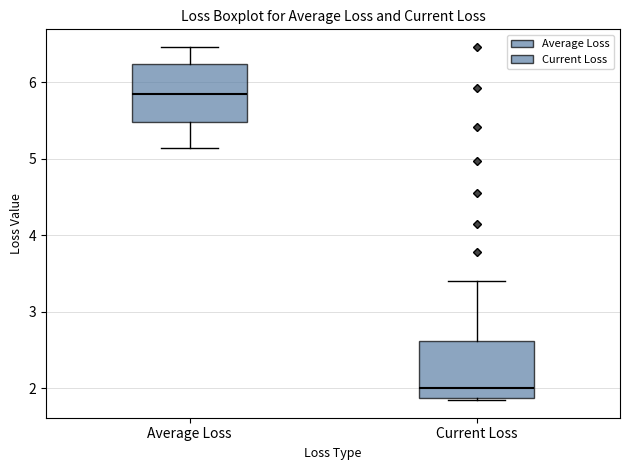

Where does the median line of the box for Current Loss sit on the y-axis? The values are not printed on the chart, so give them approximately, as read against the axis.

2.0